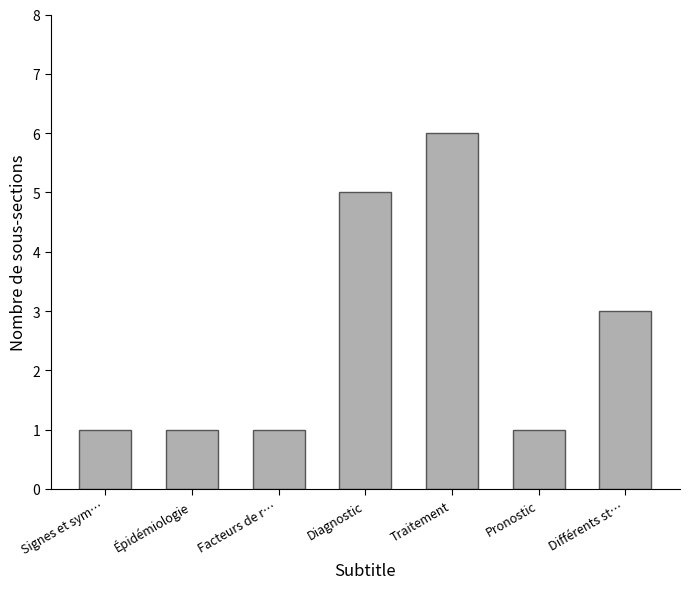

Which label corresponds to the largest value in the chart?

Traitement